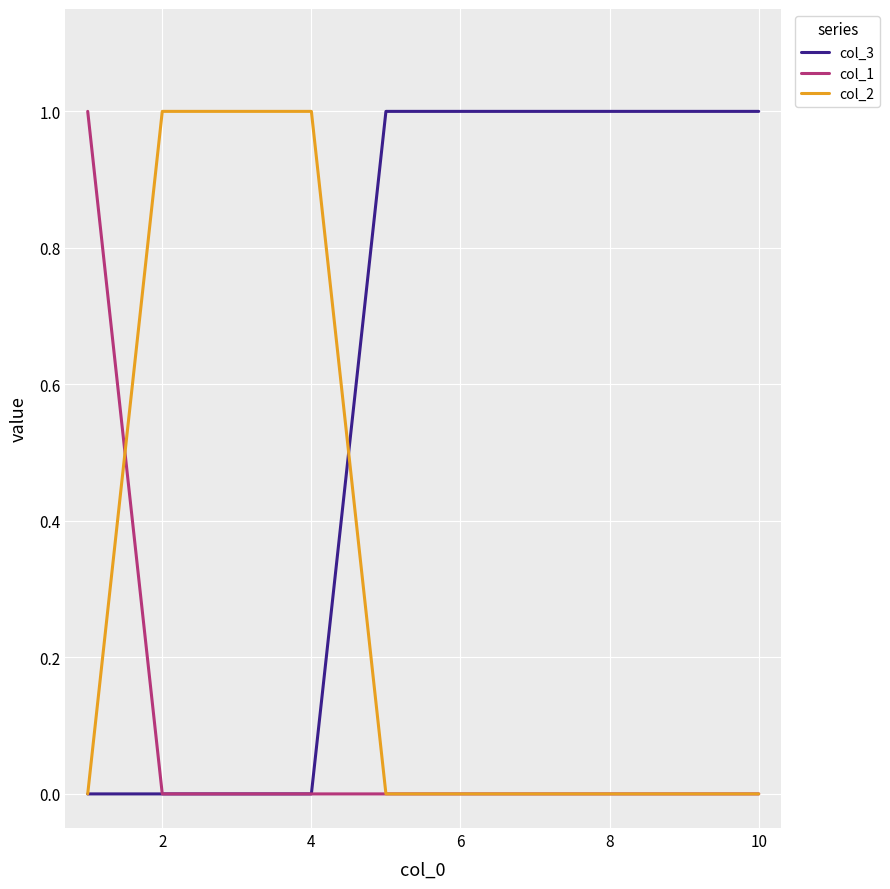

Which series has the largest total across all categories?

col_3